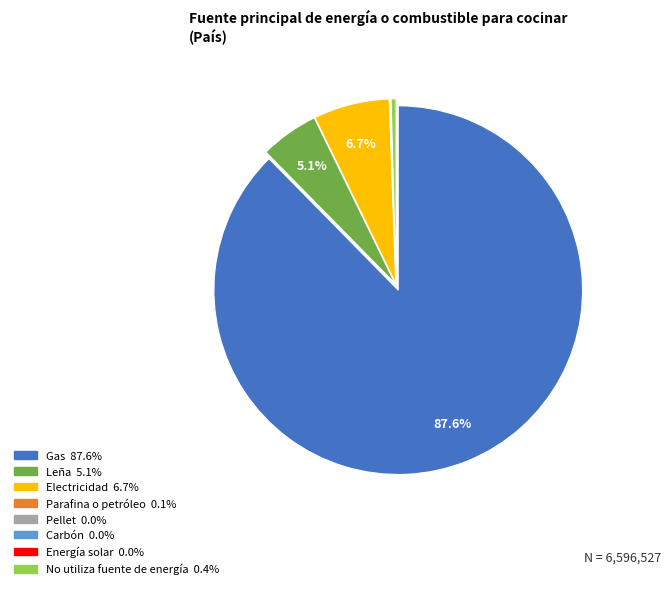

What percentage is NOT represented by Electricidad?

93.3%